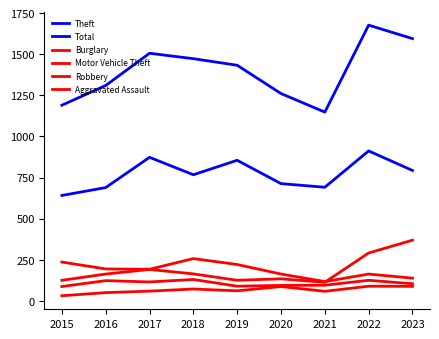

True or false: Total has more than 0 points higher than both neighbors.

True